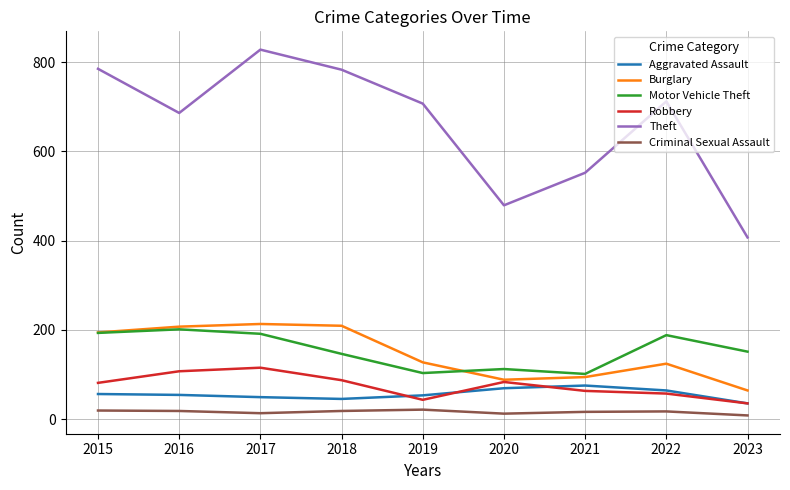

What is the difference between the maximum and minimum values in the Aggravated Assault series?

40